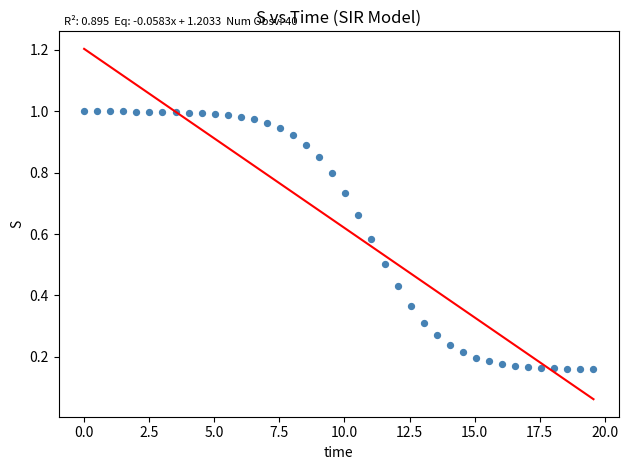

What is the range of Y values (max minus min)?

0.8